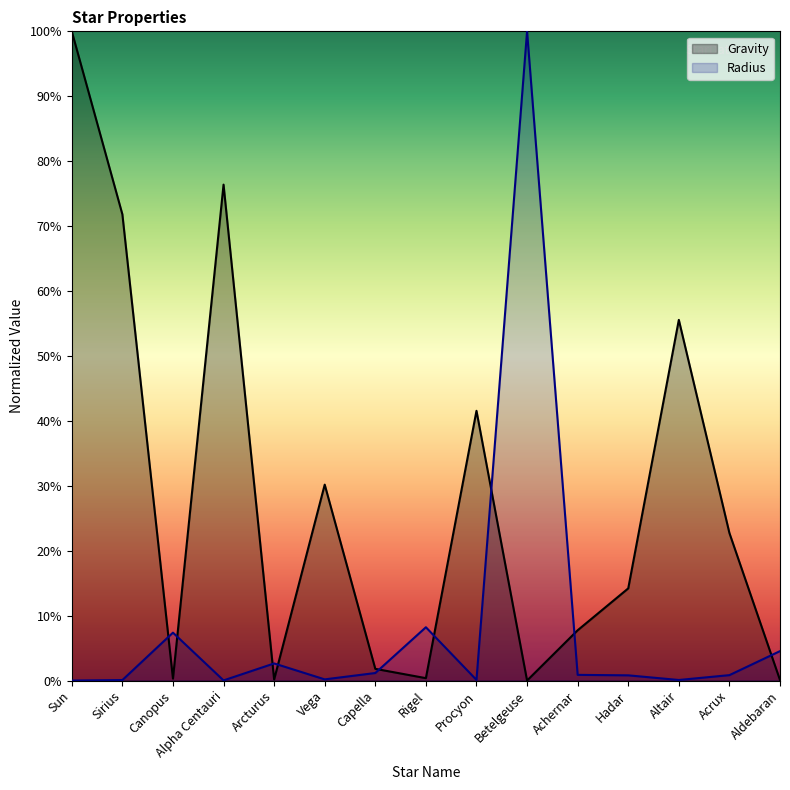

What are all the series names shown in the legend?

Gravity, Radius